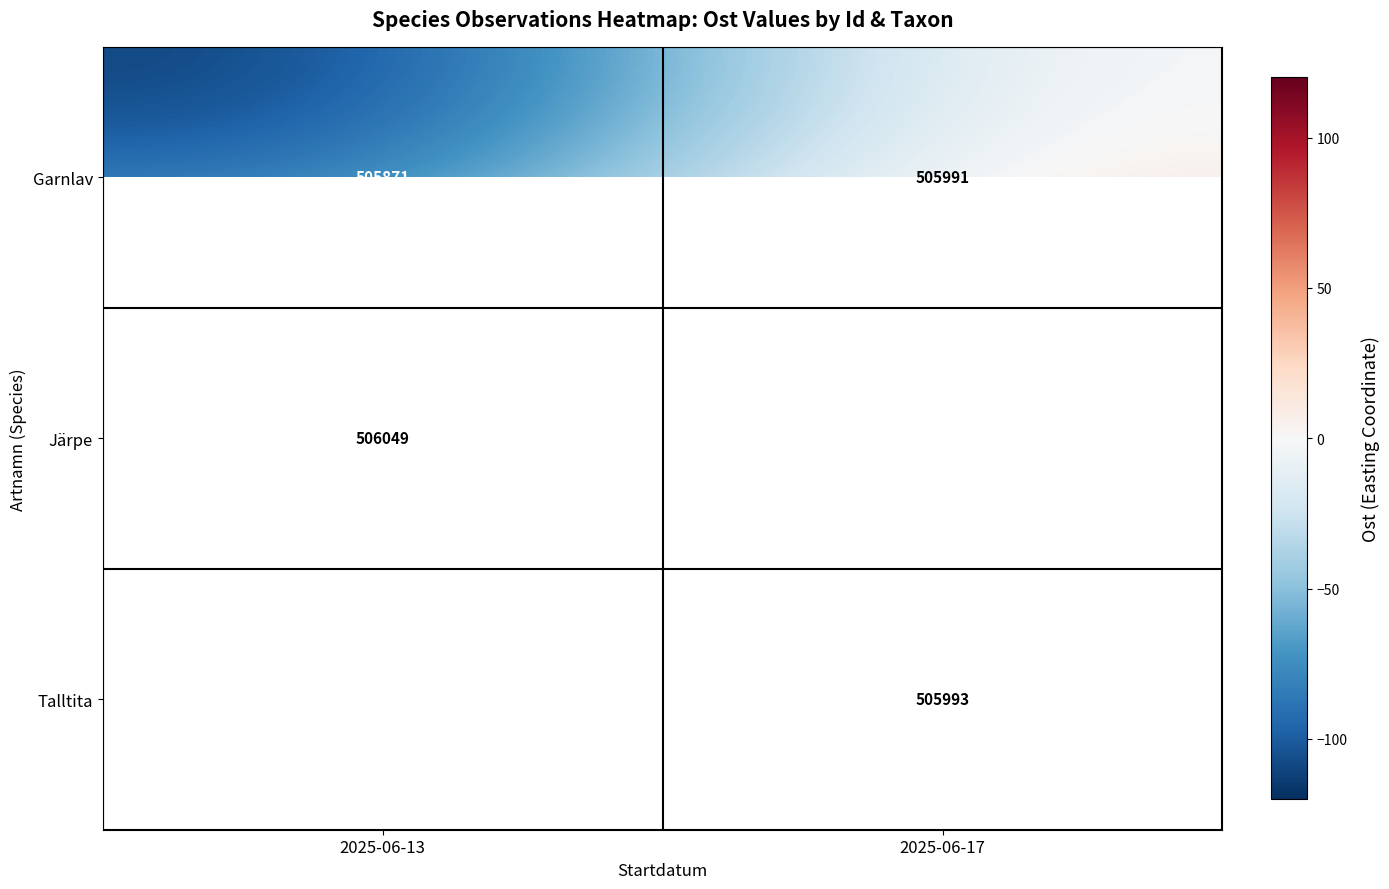

Is the value of Garnlav at 2025-06-13 greater than the value of Järpe at 2025-06-13?

No